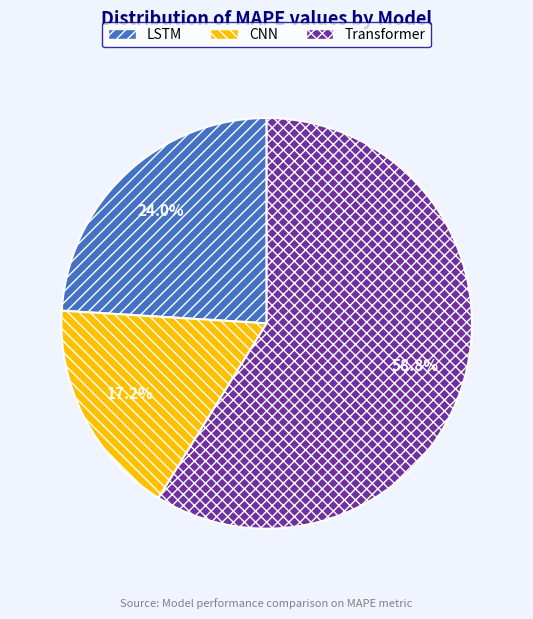

Count the number of slices in the pie.

3